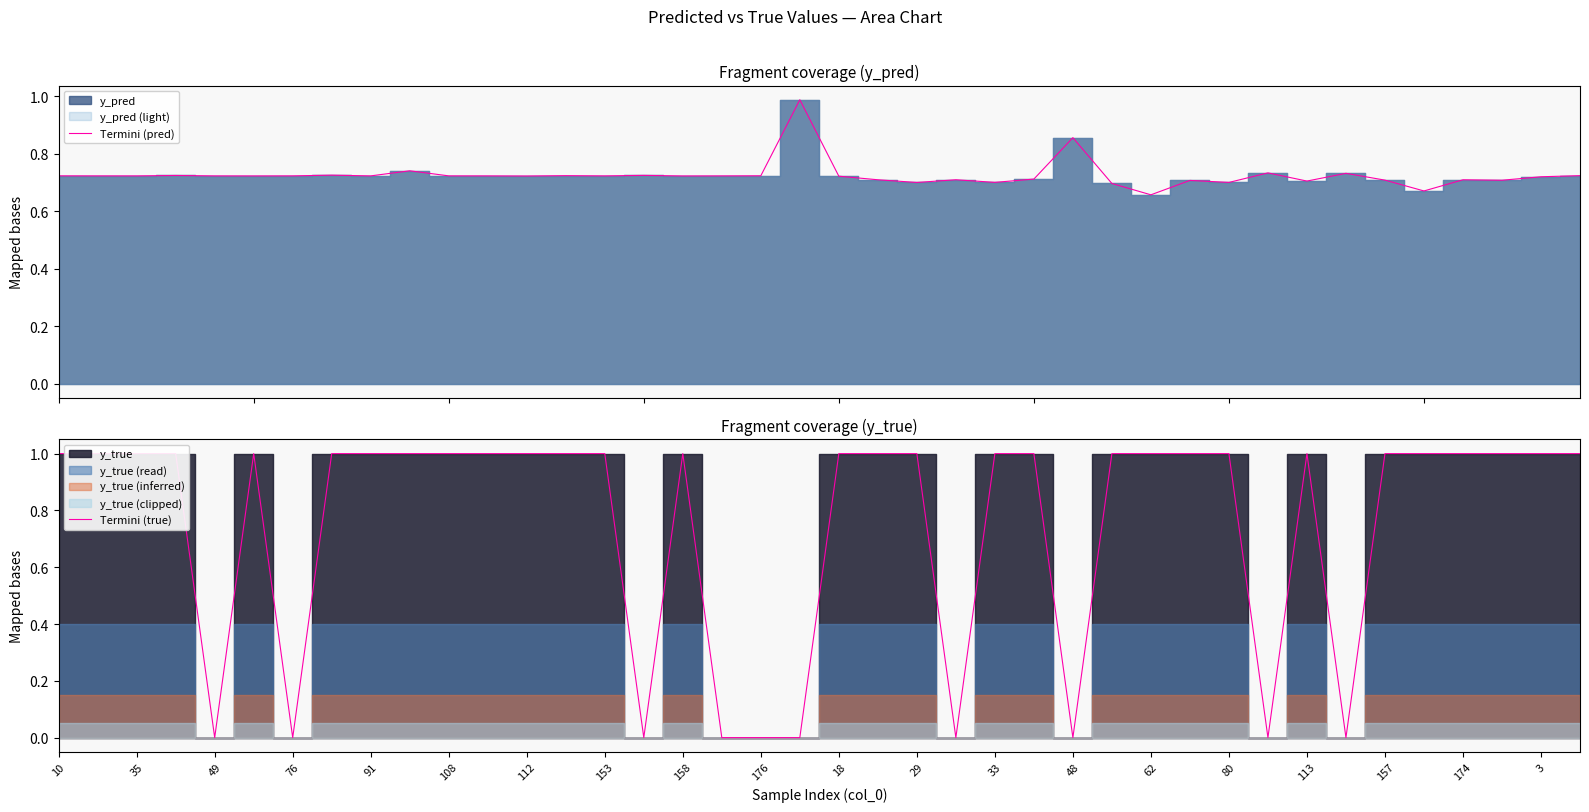

How many Termini (true) values are between 1 and 2?

30